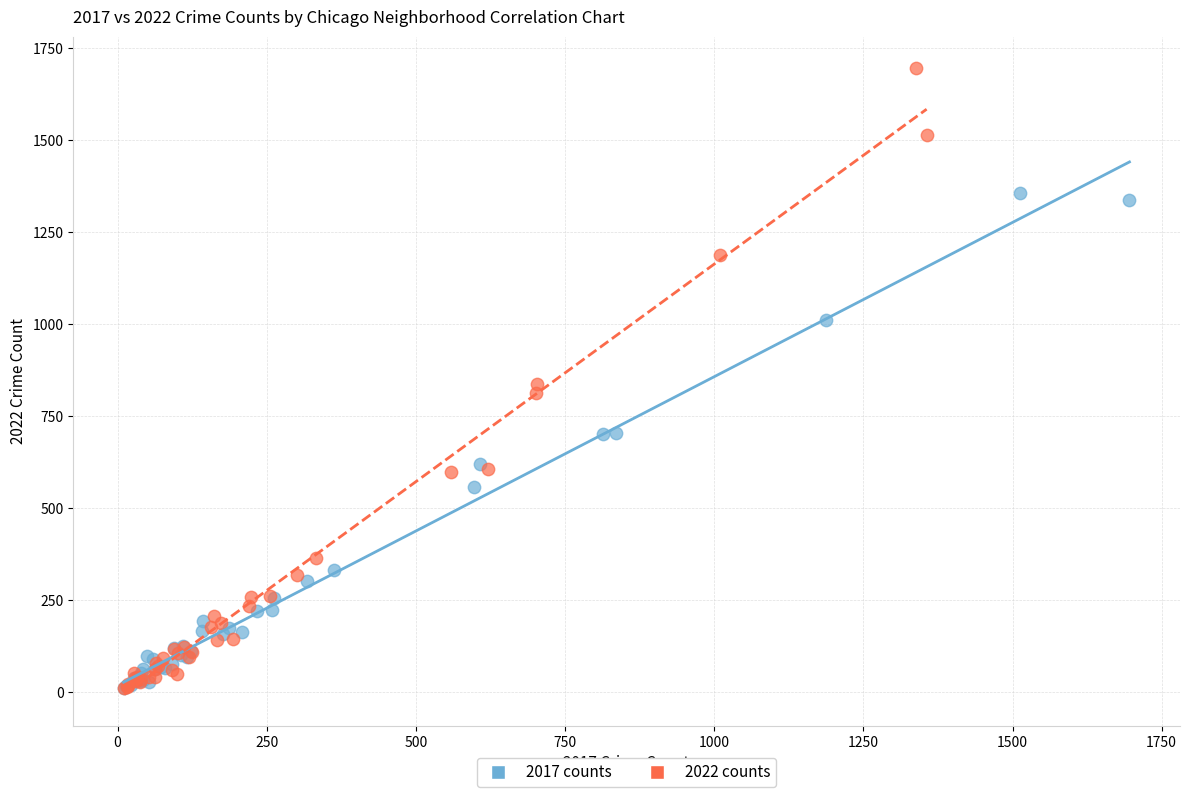

Which series has the widest spread of Y values?

2022 counts